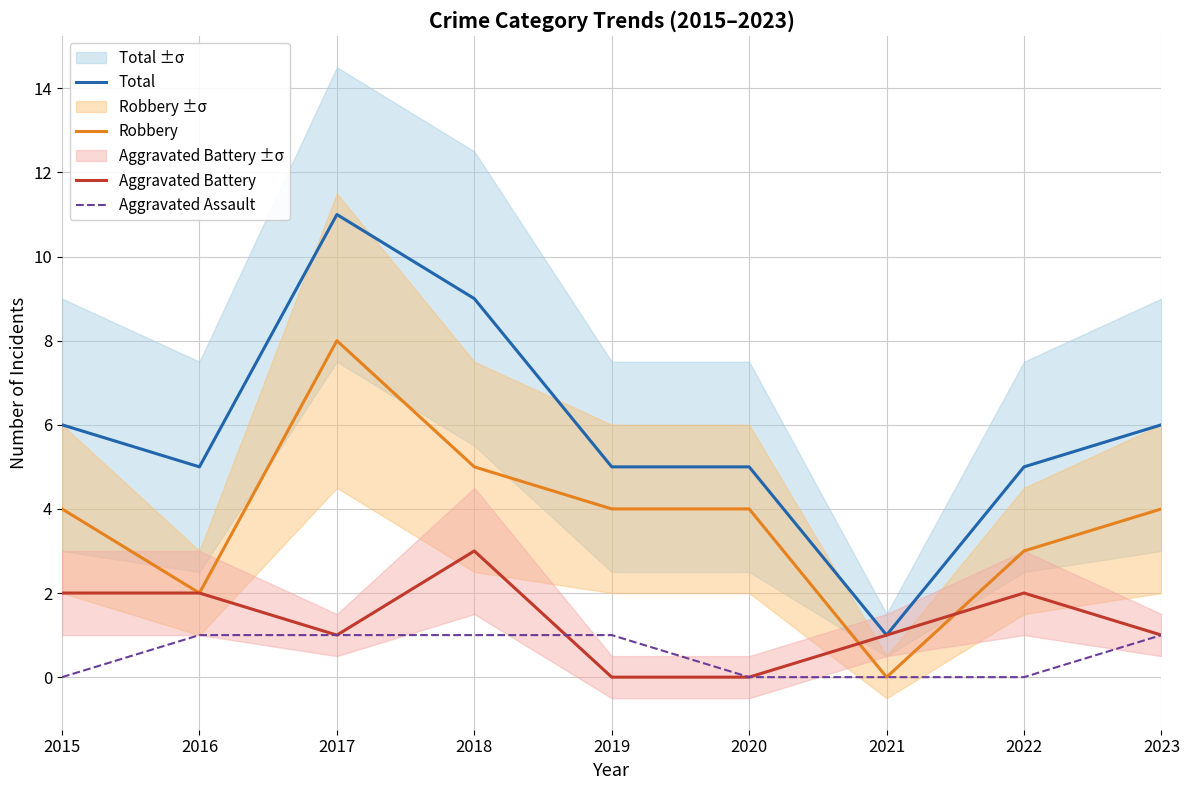

True or false: Total and Aggravated Assault cross at least once.

False